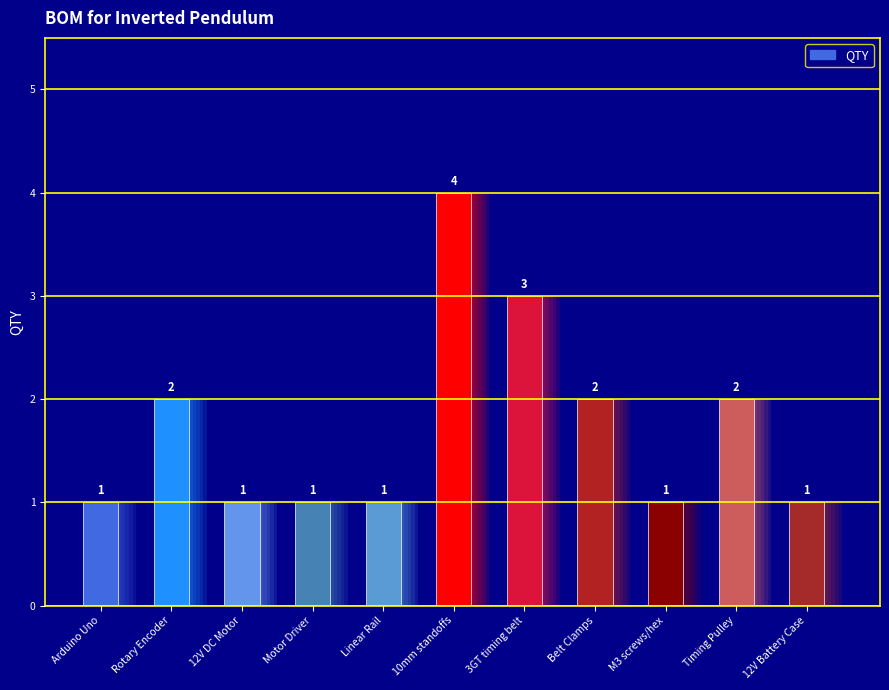

Which label corresponds to the largest value in the chart?

10mm standoffs